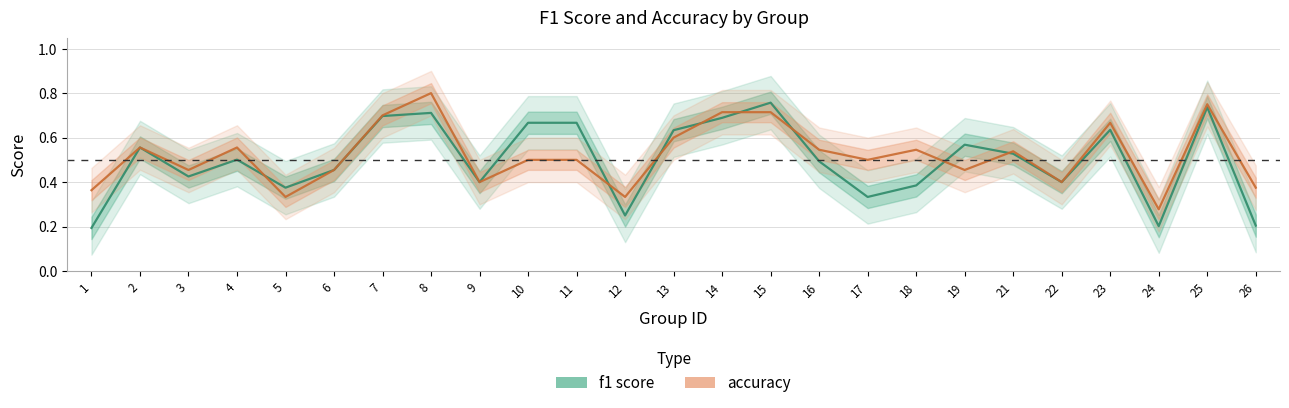

Is it true that accuracy equals 0.2 at 18?

False